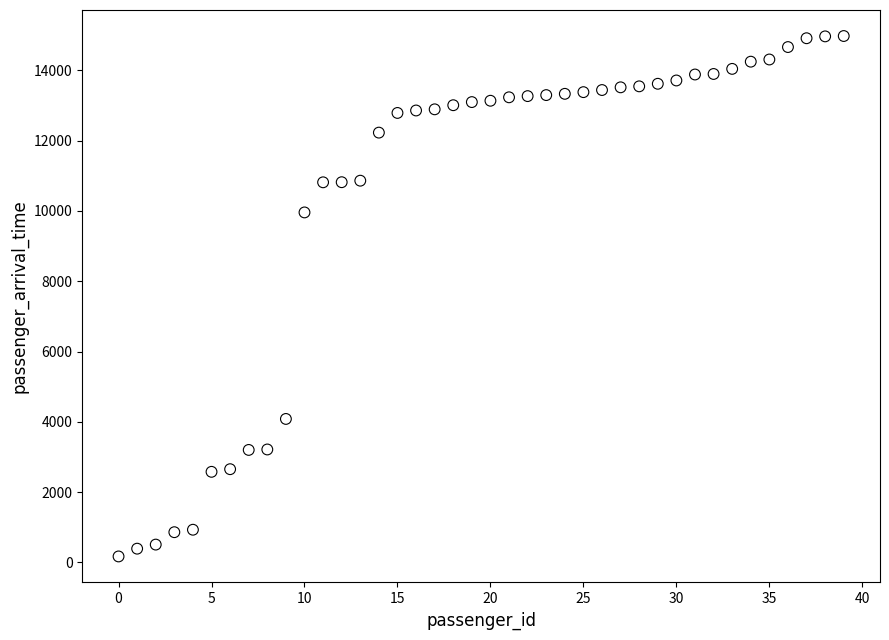

What Y value in the scatter plot is closest to 7574?

9959